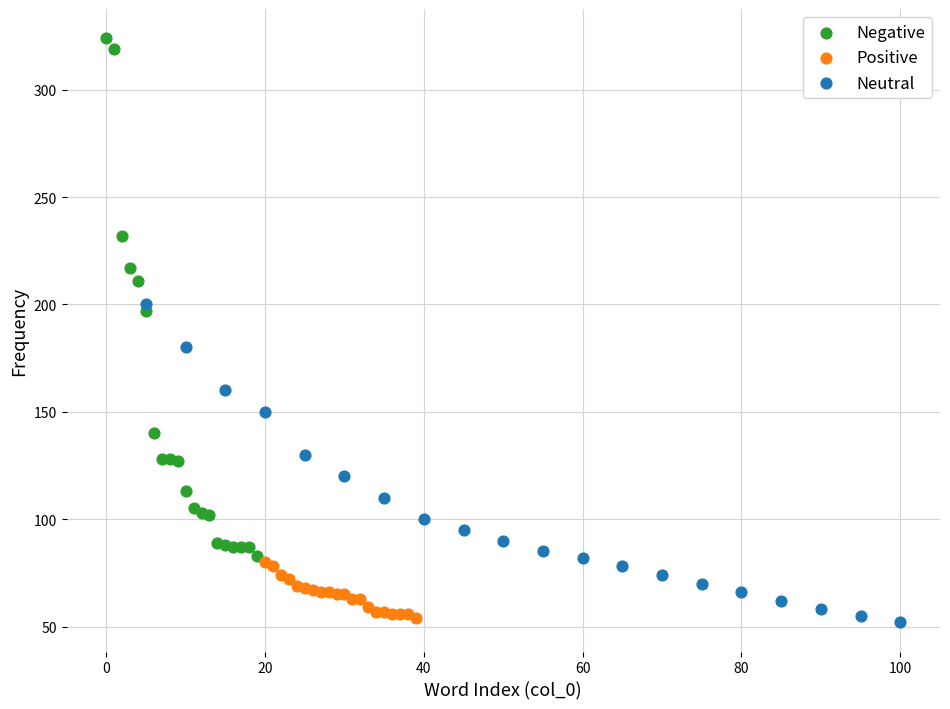

Which series has the largest Y range (max minus min)?

Negative